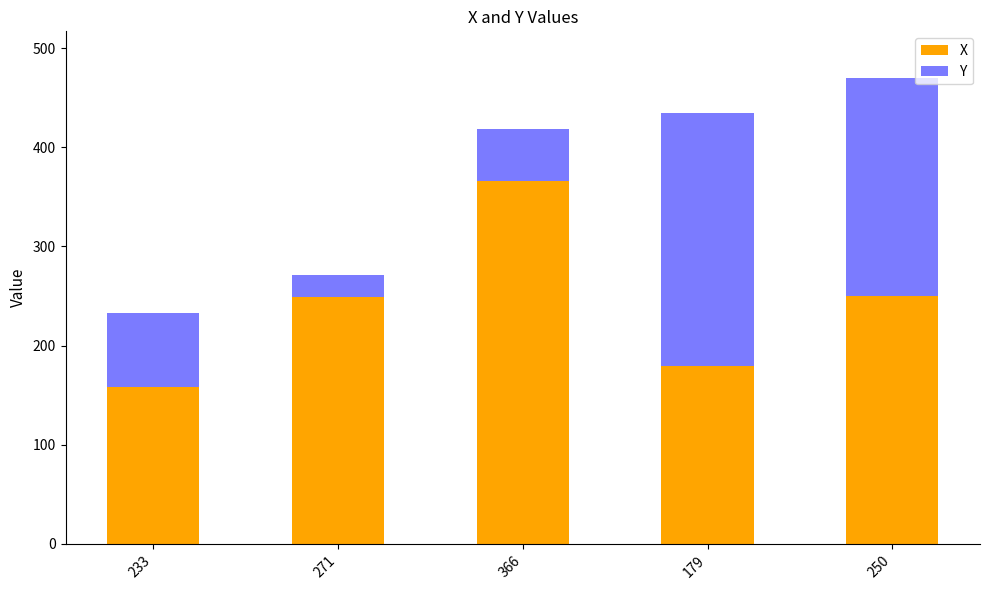

At 179, list the series in order from smallest to largest.

X, Y